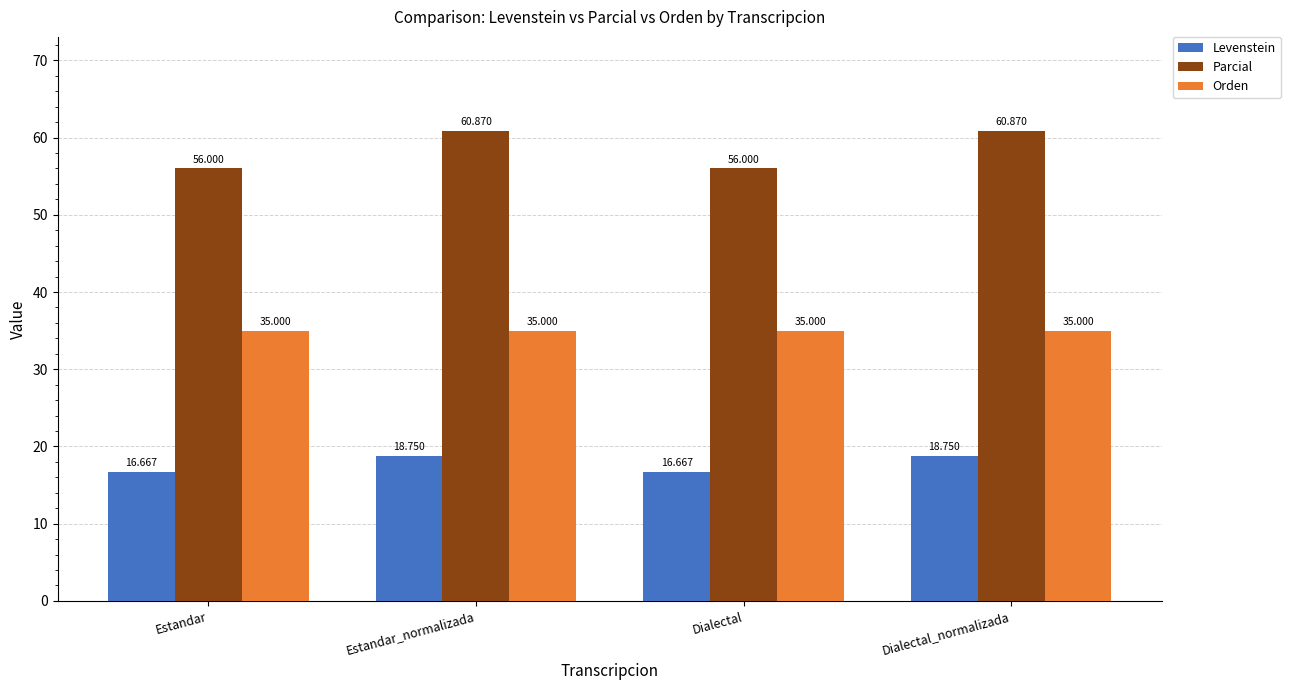

Is the value of Levenstein at Dialectal_normalizada greater than the value of Parcial at Dialectal_normalizada?

No